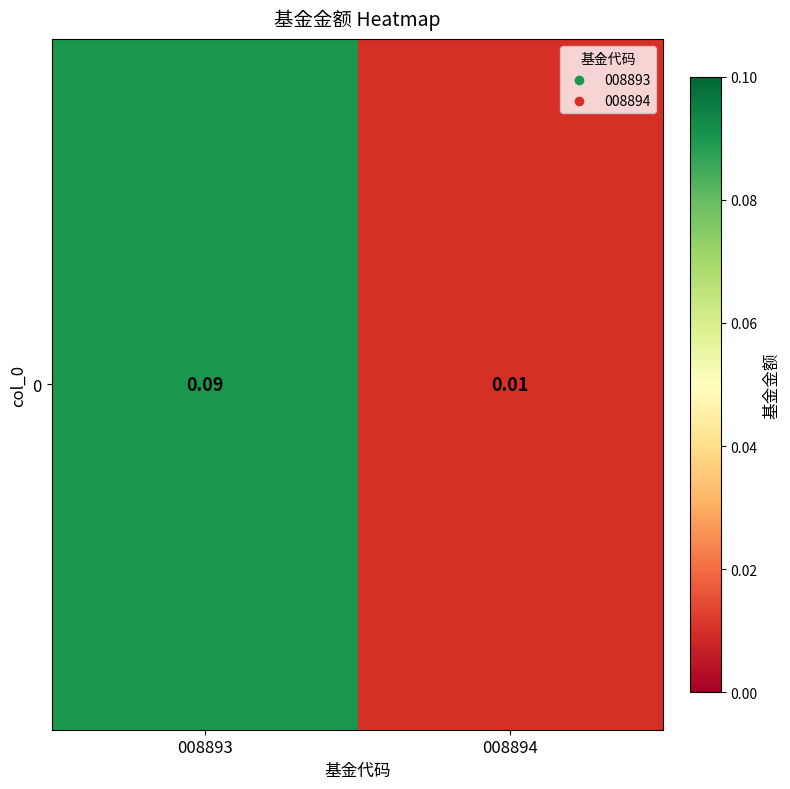

Reading right to left, transcribe all the data shown in this chart.

008894=0.0	008893=0.1